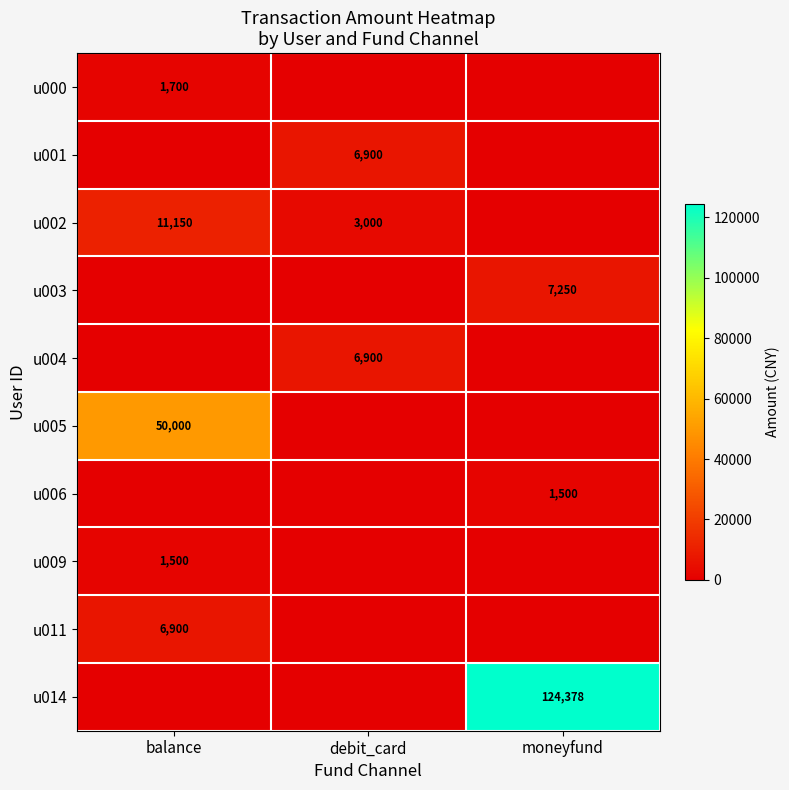

True or false: u002 has a value of 4693 at debit_card.

False